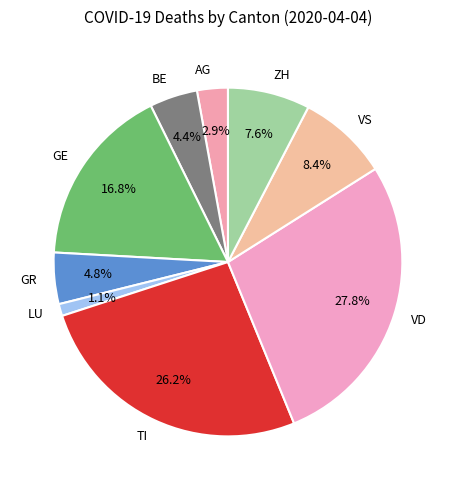

Is ZH the majority of the pie?

No